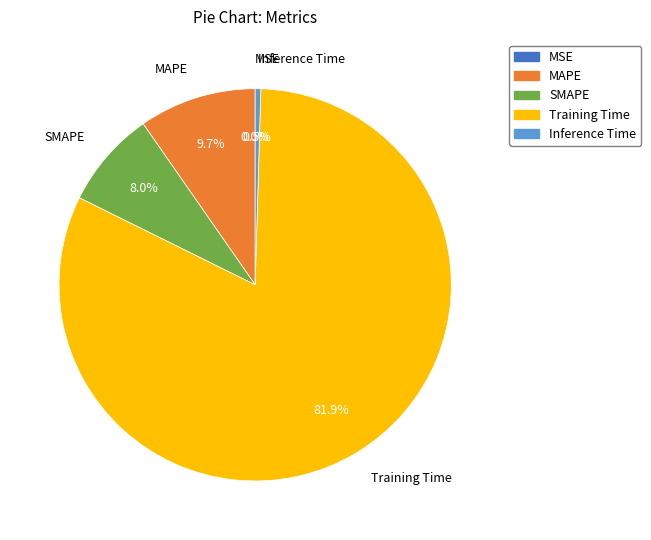

To the nearest percent, what is the difference between the MAPE and MSE slice percentages?

10%